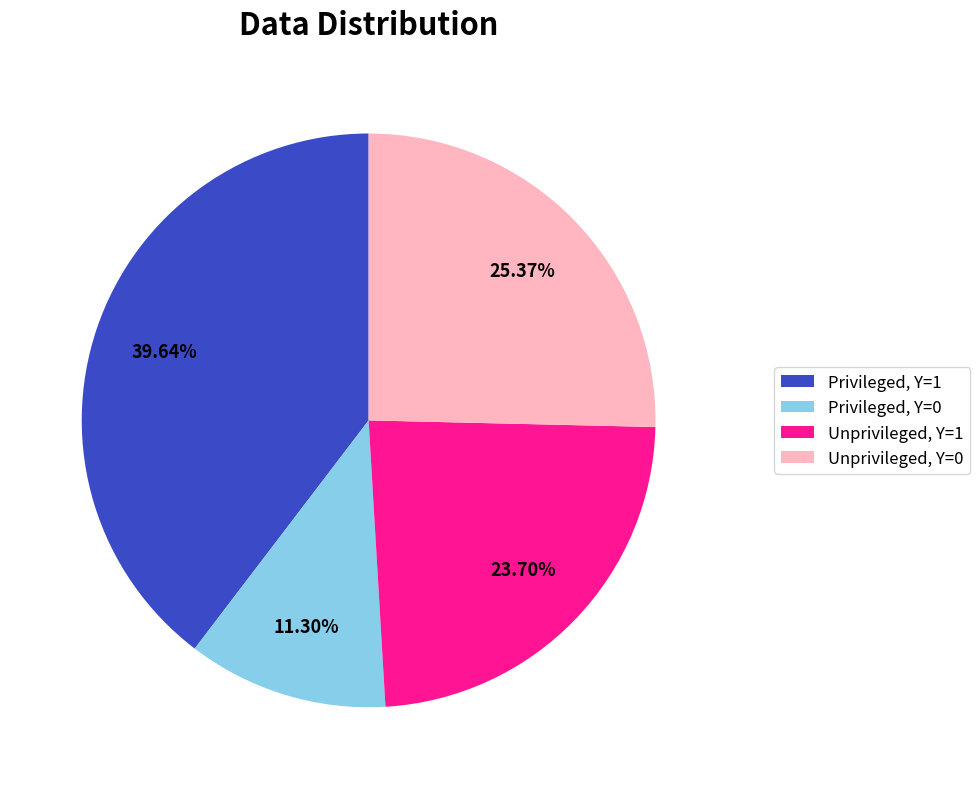

Does any single category account for the majority?

No